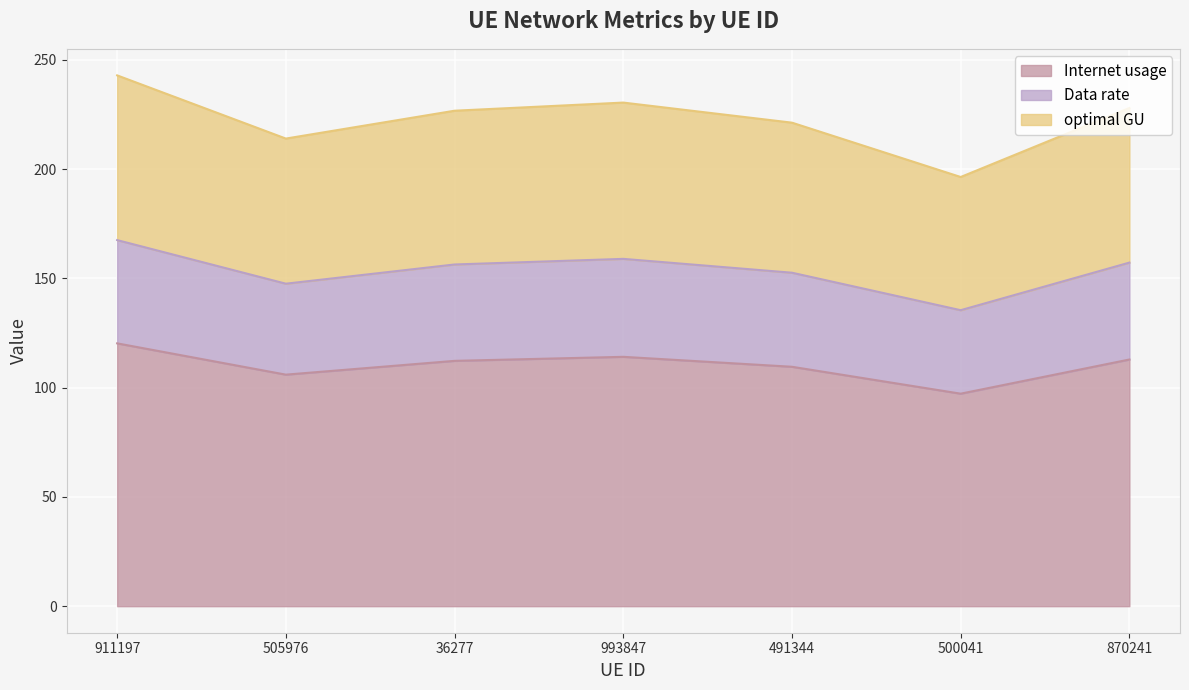

What value does the optimal GU series have at 911197?

242.9